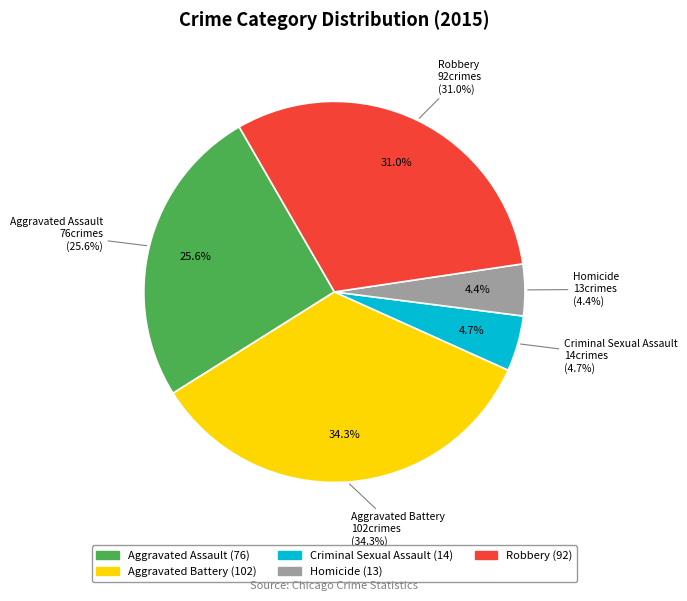

Does Robbery represent more than half of the total?

No